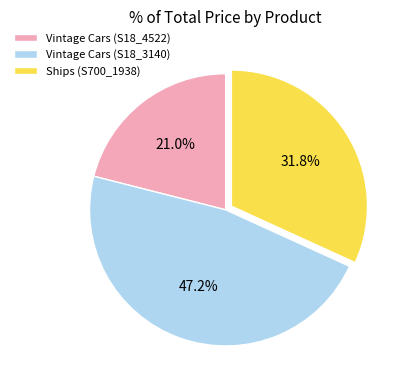

To the nearest percent, what is the difference between the Vintage Cars (S18_4522) and Ships (S700_1938) slice percentages?

11%